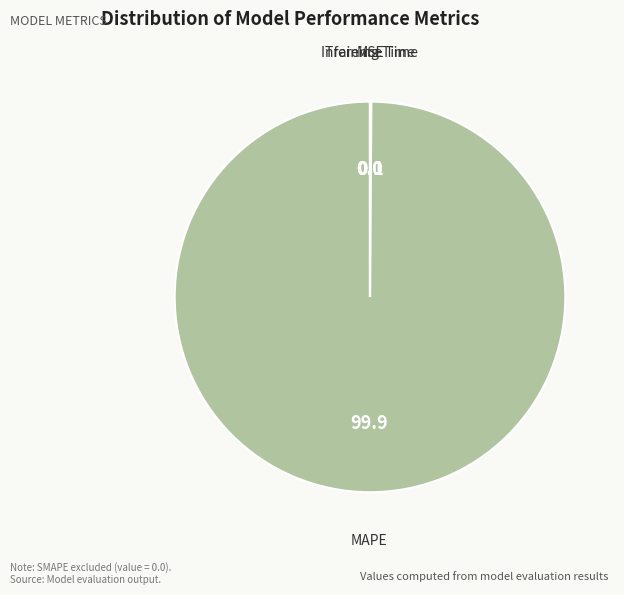

Is there any slice that represents more than half of the pie?

Yes